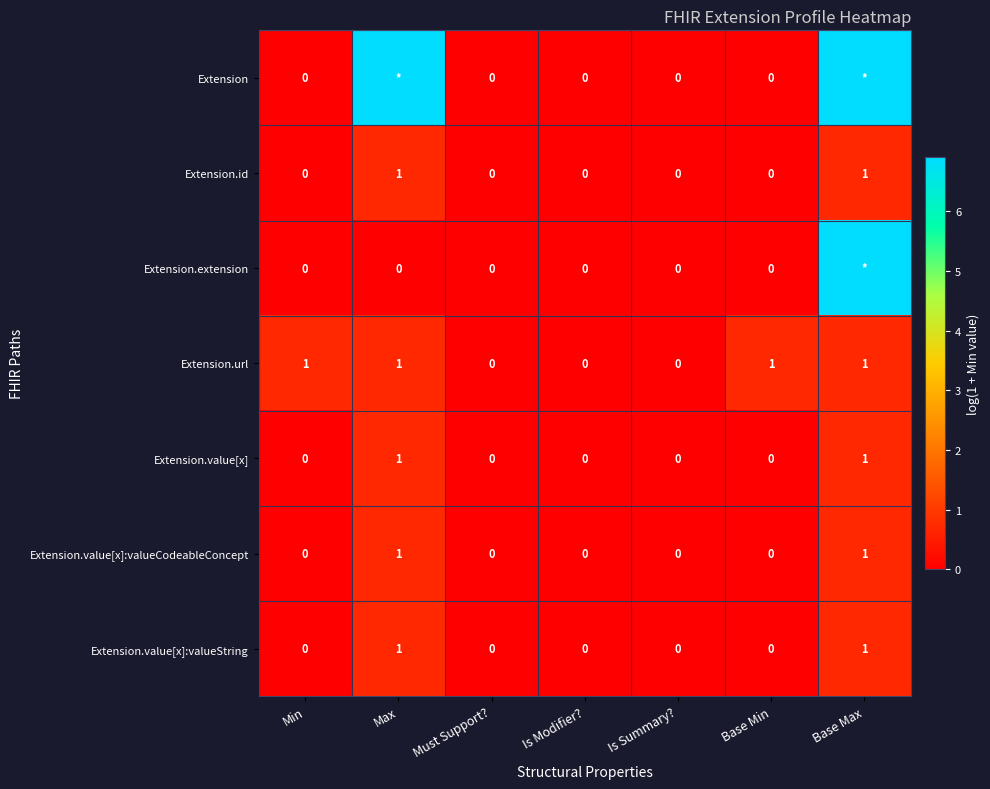

What is the difference between the maximum and minimum values in the Extension series?

6.9